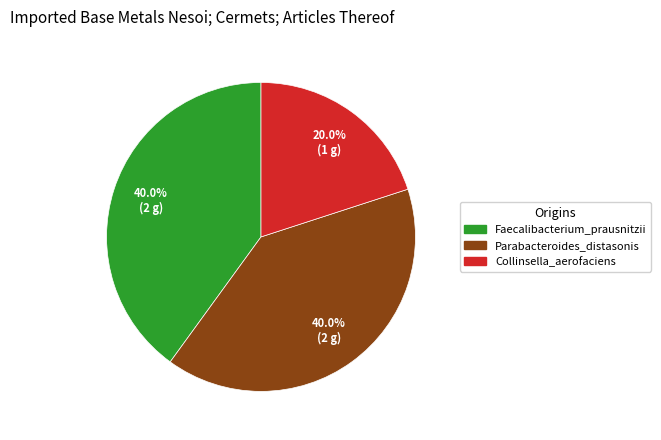

True or false: Faecalibacterium_prausnitzii accounts for 40% of the total.

True